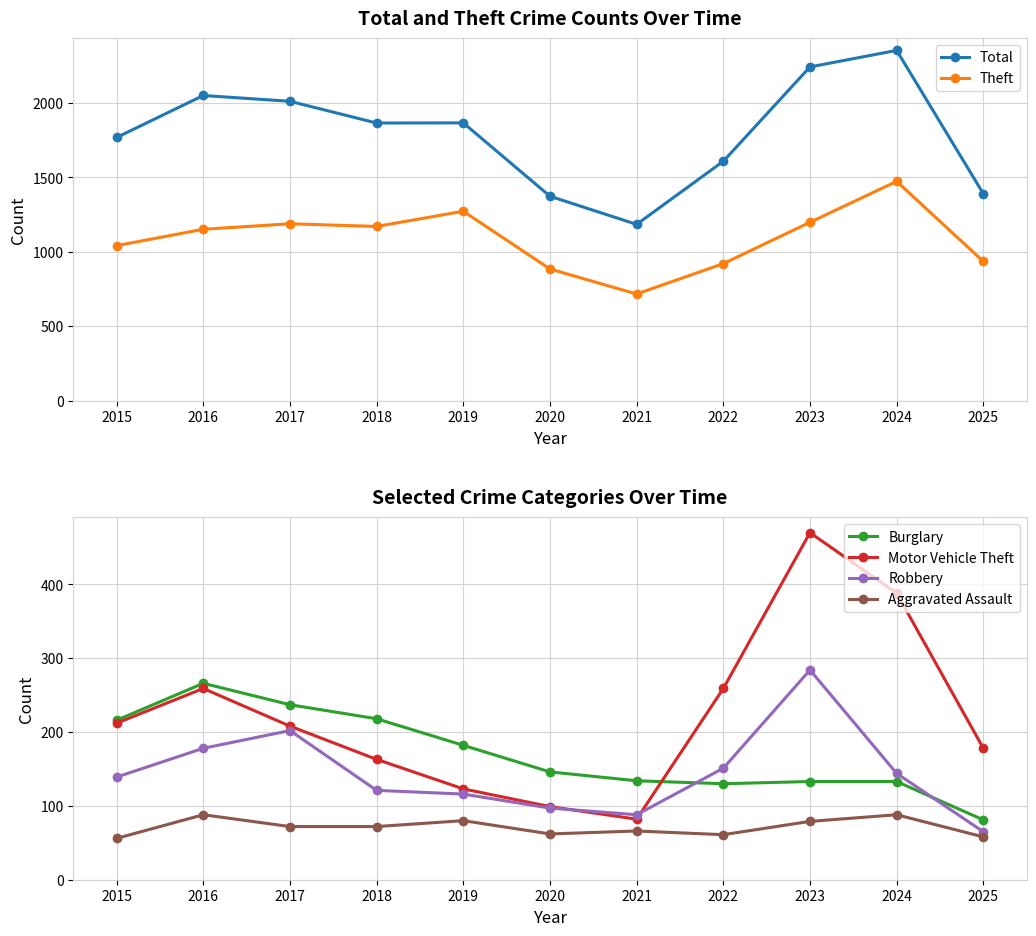

True or false: Total has a value of 1768 at 2015.

True